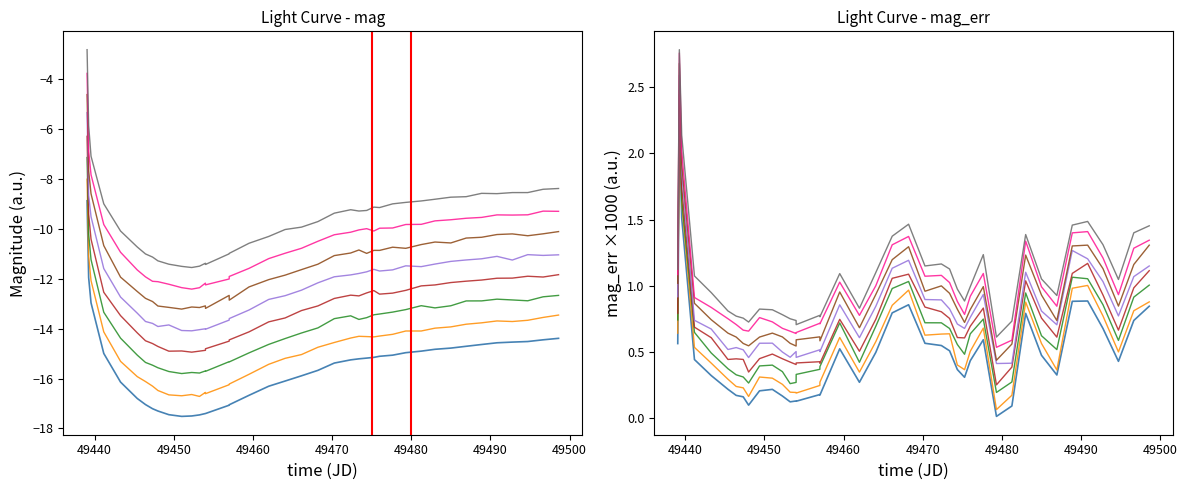

Which category has the lowest value across all series?

10